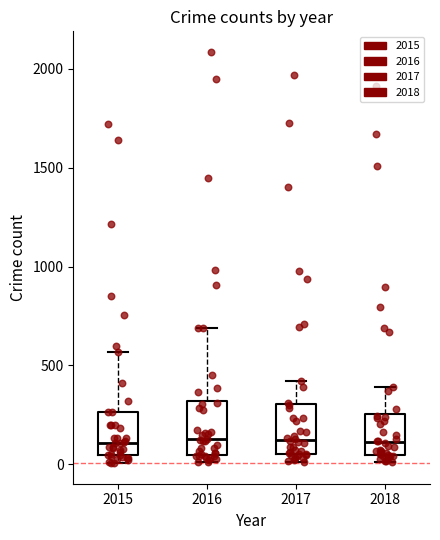

Reading left to right, transcribe this box plot: for each box, give where its median line is, the range the box spans, and where its two whiskers end, as read against the y-axis. The values are not printed on the chart, so give them approximately, as read against the axis.

2015: median 100, box 50 to 250, whiskers 0 to 550
2016: median 150, box 50 to 300, whiskers 0 to 700
2017: median 100, box 50 to 300, whiskers 0 to 400
2018: median 100, box 50 to 250, whiskers 0 to 400